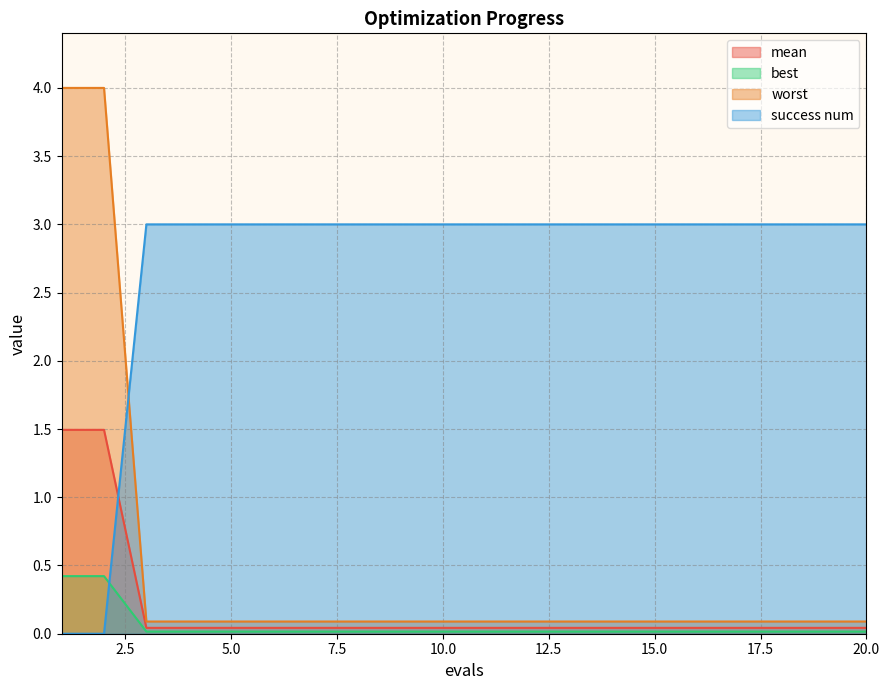

What is the difference between the maximum and minimum values in the success num series?

3.0